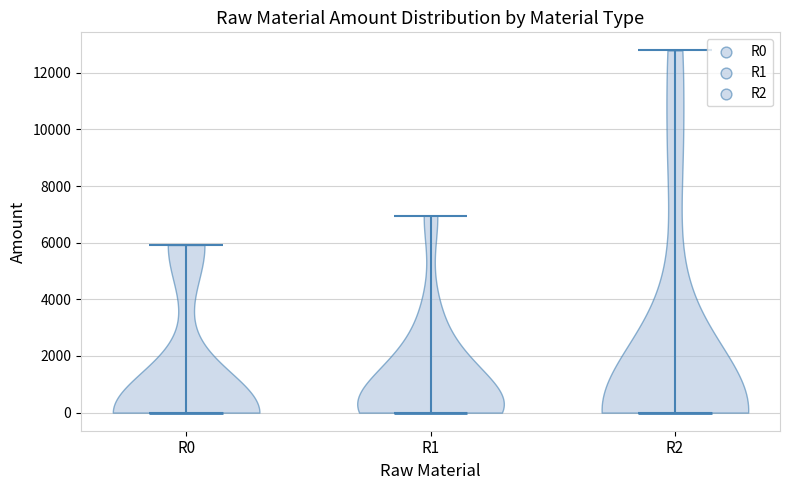

Reading left to right, read every violin against the y-axis: where its median line is, and the lowest and highest points it reaches. The values are not printed on the chart, so give them approximately, as read against the axis.

R0: median line 0, lowest point 0, highest point 6000
R1: median line 0, lowest point 0, highest point 7000
R2: median line 0, lowest point 0, highest point 12800